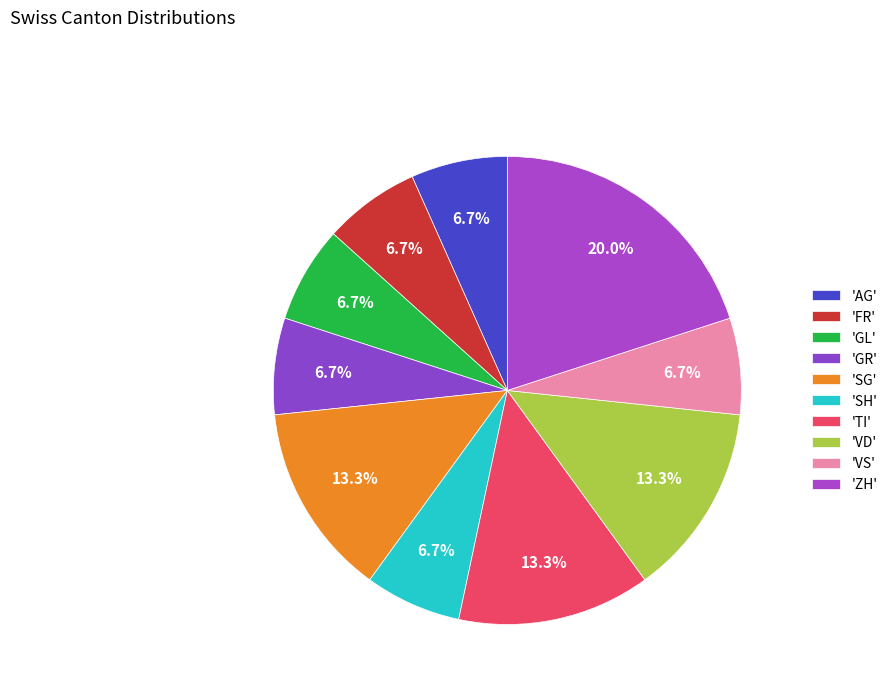

How many slices are in this pie chart?

10